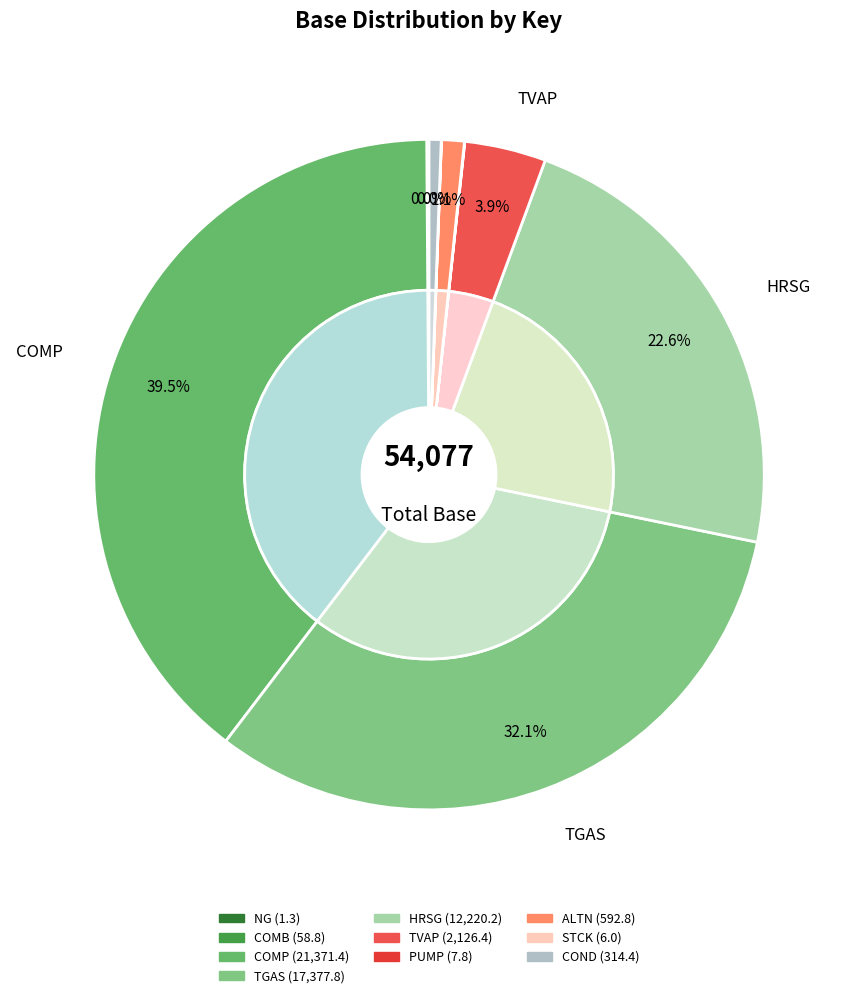

To the nearest percent, what is the combined percentage of NG and HRSG?

23%